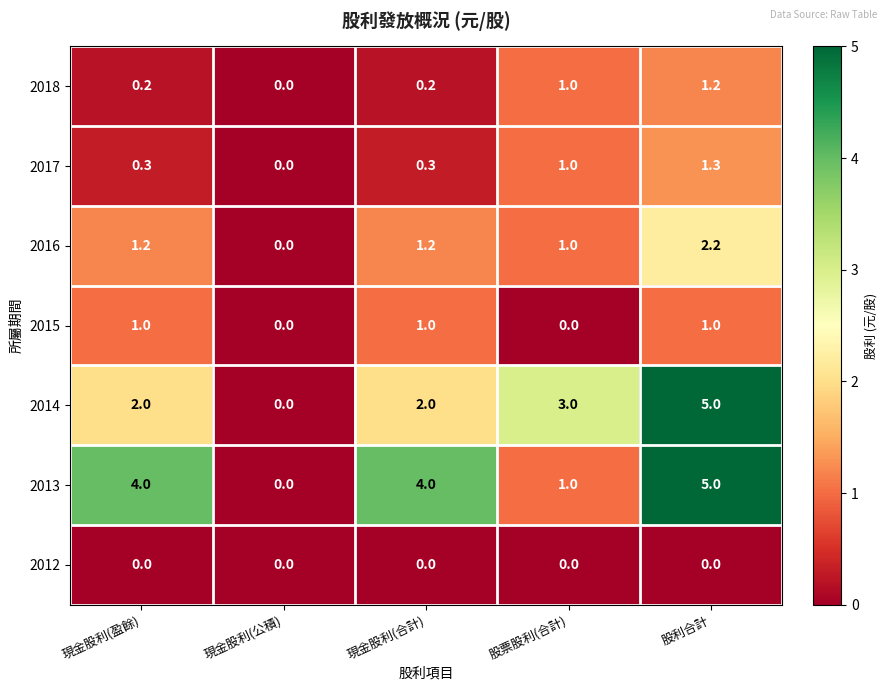

The 2012 series shows 0.0 at 現金股利(公積). True or false?

True